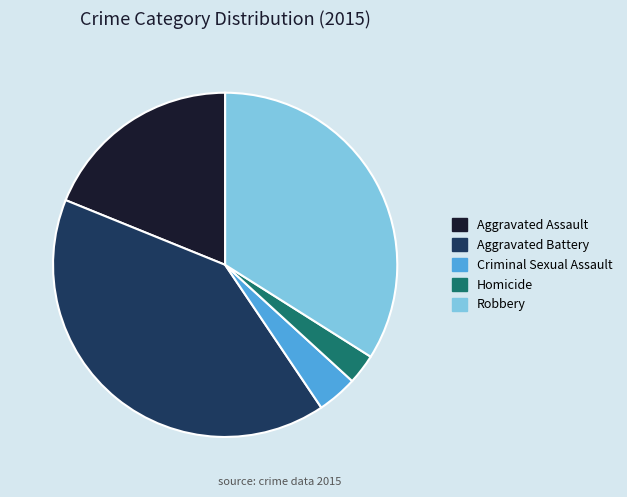

Which has a higher value, Robbery or Homicide?

Robbery